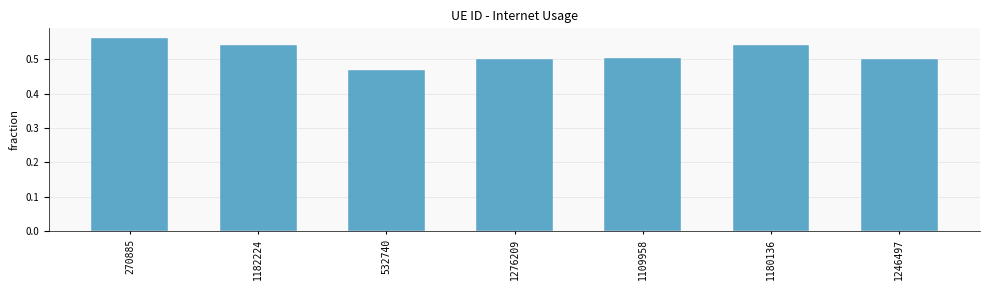

What is the label of the 1st bar from the right?

1246497